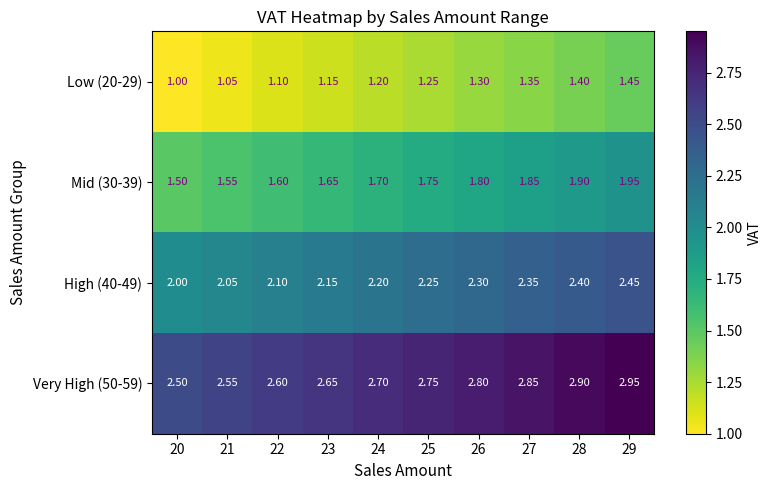

Is the value of Low (20-29) at 20 greater than the value of Very High (50-59) at 24?

No